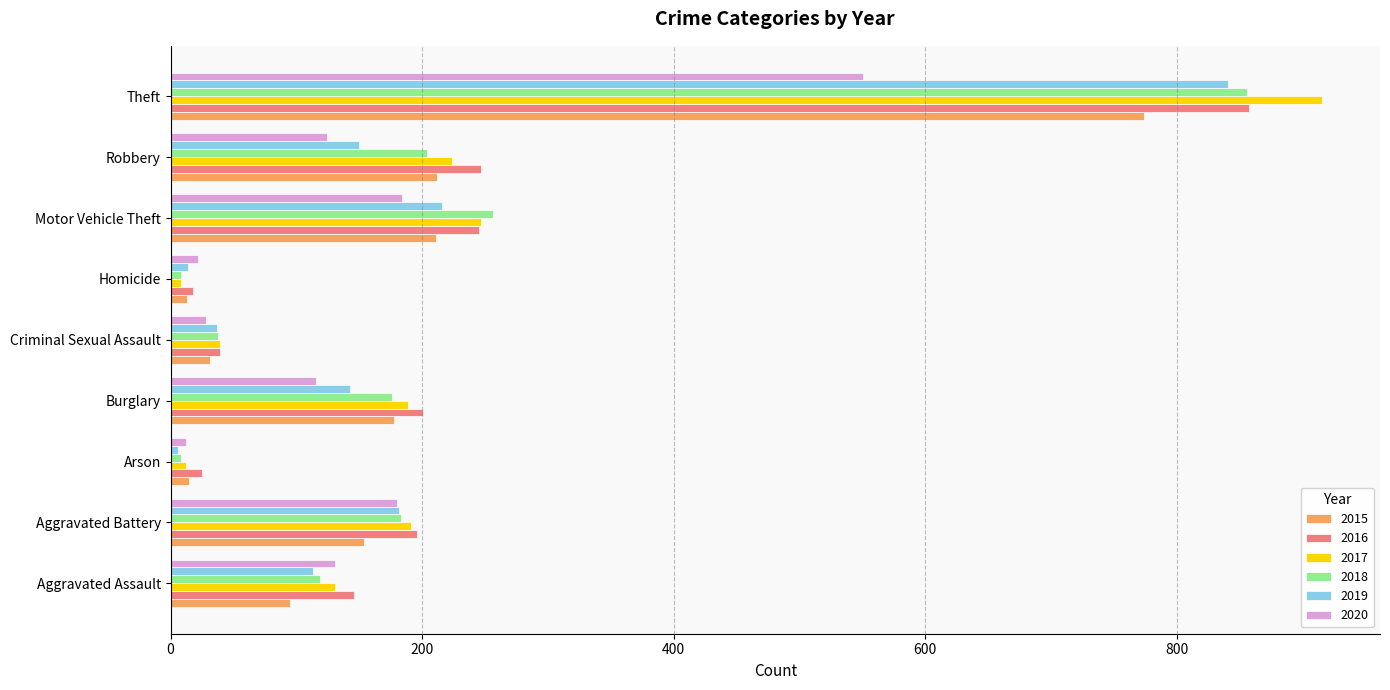

Count the number of categories in the chart.

9